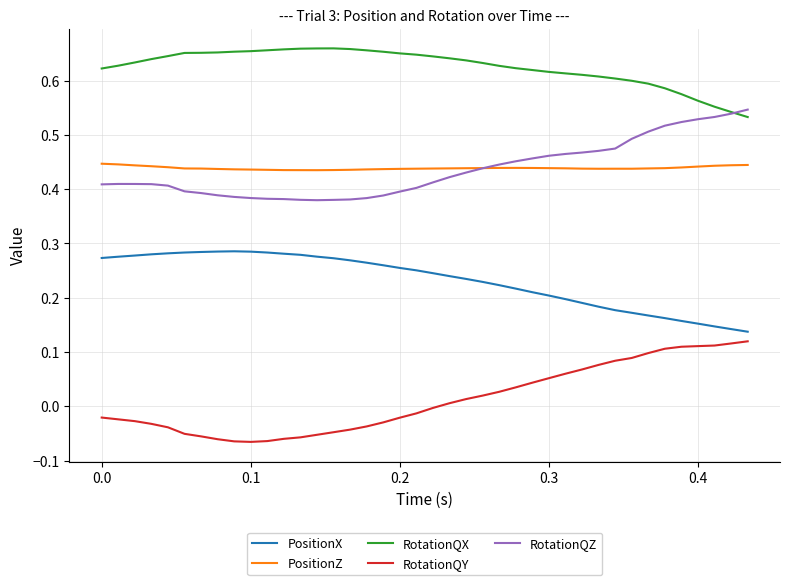

Which series has the largest total across all categories?

RotationQX